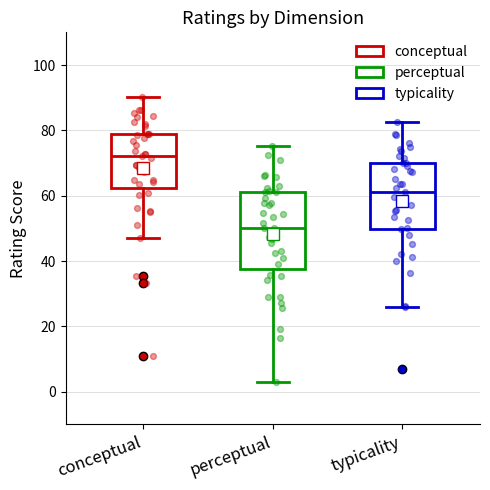

Reading left to right, transcribe this box plot: for each box, give where its median line is, the range the box spans, and where its two whiskers end, as read against the y-axis. The values are not printed on the chart, so give them approximately, as read against the axis.

conceptual: median 72, box 62 to 78, whiskers 48 to 90
perceptual: median 50, box 38 to 62, whiskers 2 to 76
typicality: median 62, box 50 to 70, whiskers 26 to 82